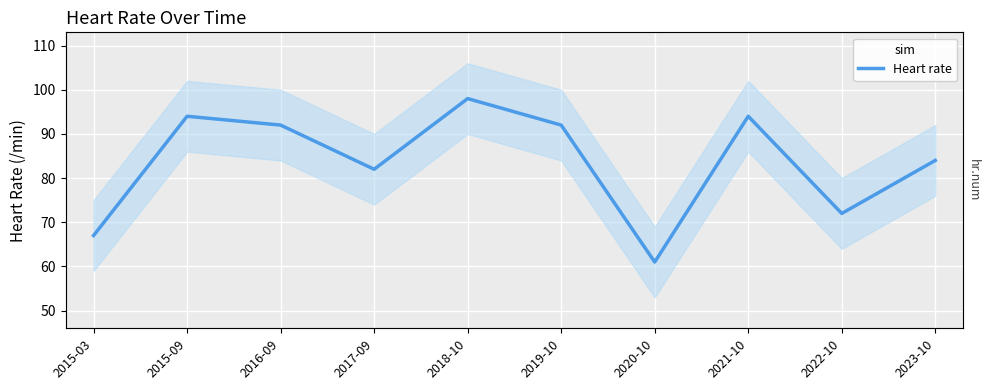

What is the sum of all values?

836